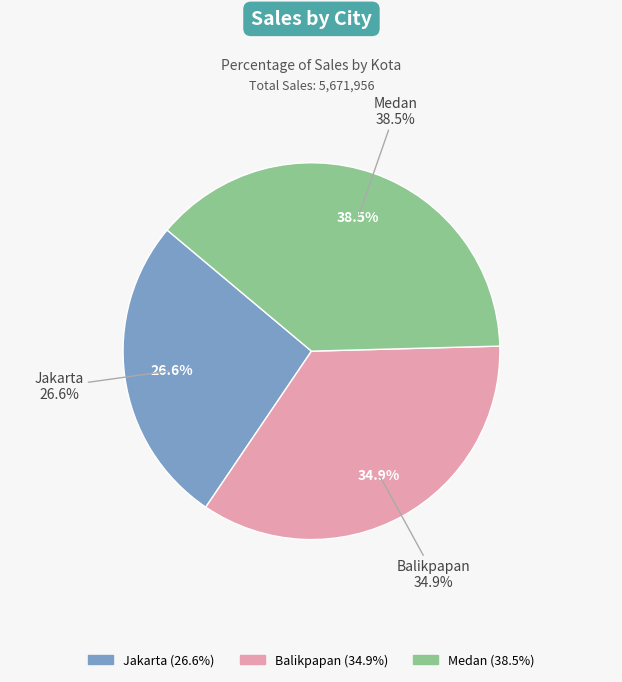

What percentage is the Balikpapan slice, to the nearest percent?

35%